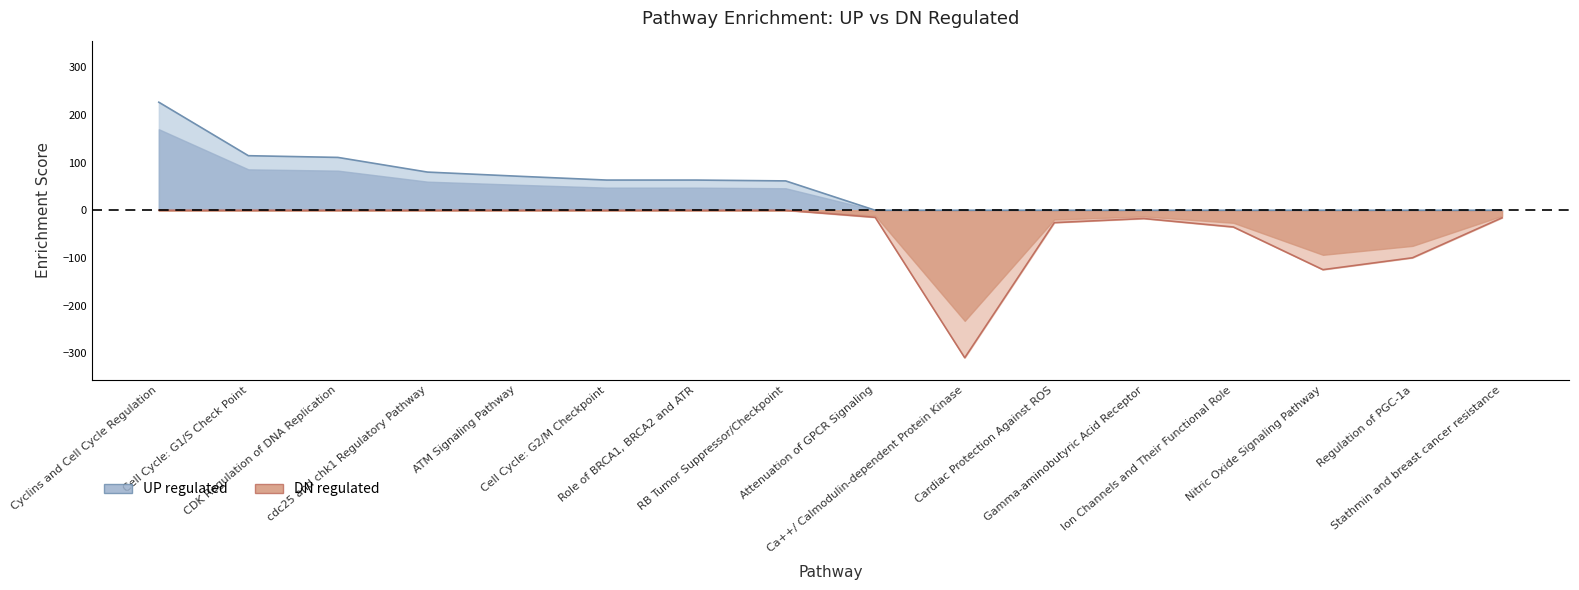

What is the label of the 2nd point from the left?

Cell Cycle: G1/S Check Point